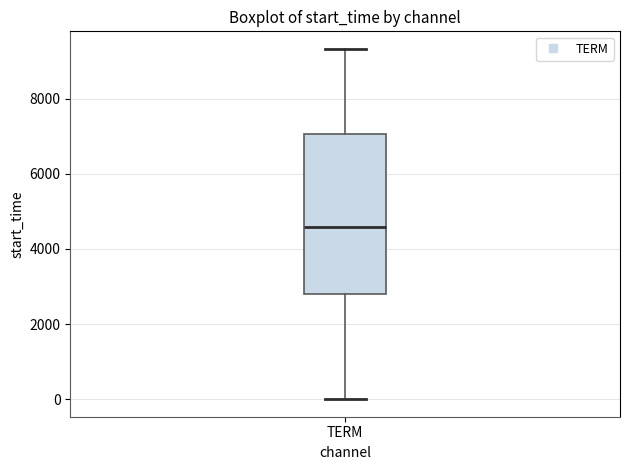

Read this box plot against the y-axis: the position of the median line, the range covered by the box, and the ends of both whiskers. The values are not printed on the chart, so give them approximately, as read against the axis.

median 4600, box 2800 to 7000, whiskers 0 to 9400